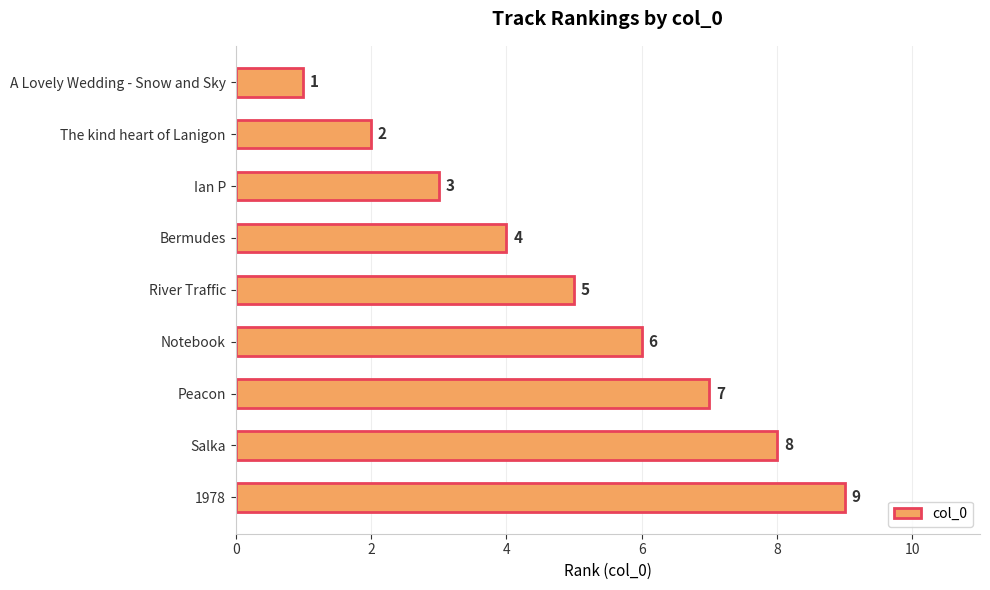

Rank the categories by value from highest to lowest.

1978, Salka, Peacon, Notebook, River Traffic, Bermudes, Ian P, The kind heart of Lanigon, A Lovely Wedding - Snow and Sky